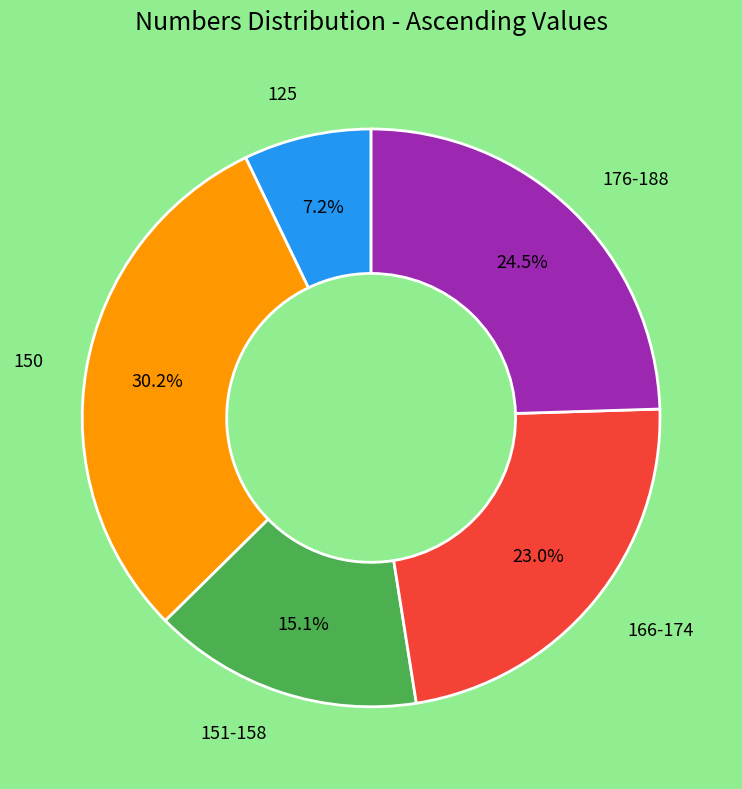

To the nearest percent, what is the average slice percentage?

20%